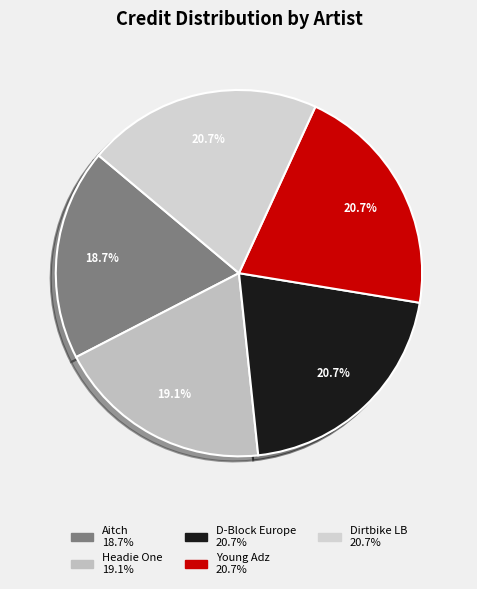

True or false: Dirtbike LB accounts for 21% of the total.

True